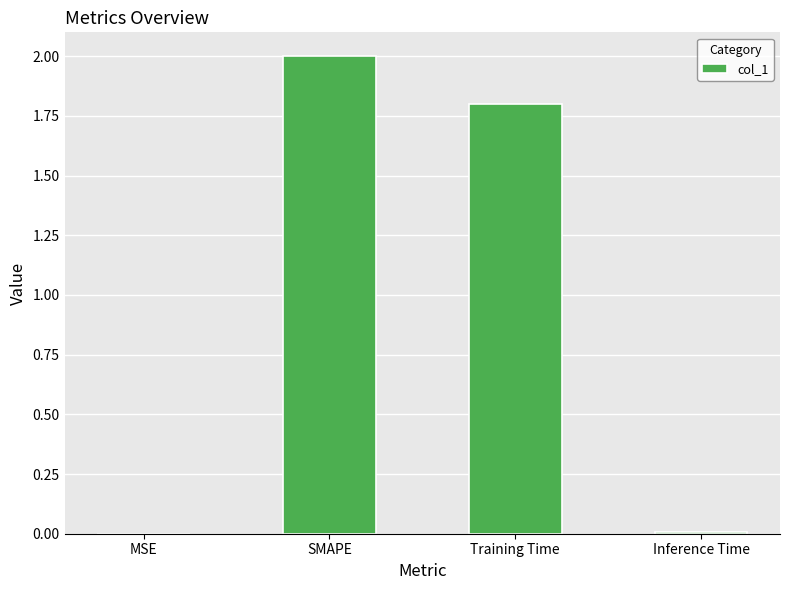

Count the number of data series in this chart.

1